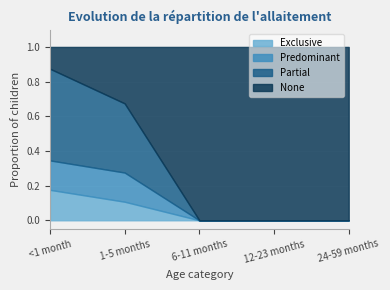

Reading left to right, what are all the values shown in this chart?

Exclusive: 0.2	0.1	0.0	0.0	0.0
Predominant: 0.2	0.2	0.0	0.0	0.0
Partial: 0.5	0.4	0.0	0.0	0.0
None: 0.1	0.3	1.0	1.0	1.0